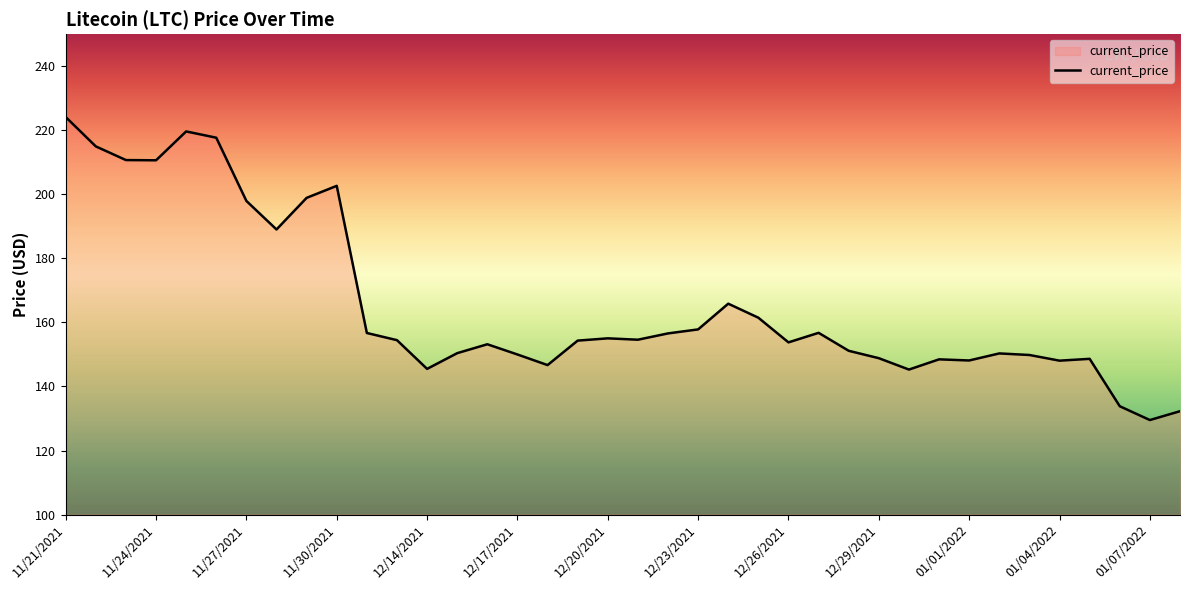

What is the difference between the maximum and minimum values?

94.6